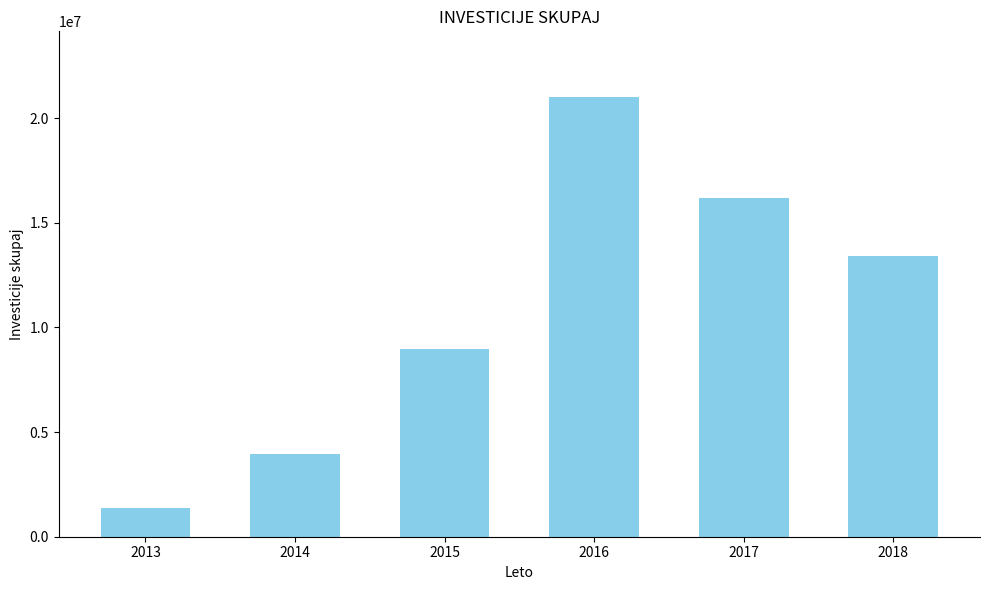

At which label is the value closest to 11173561?

2015